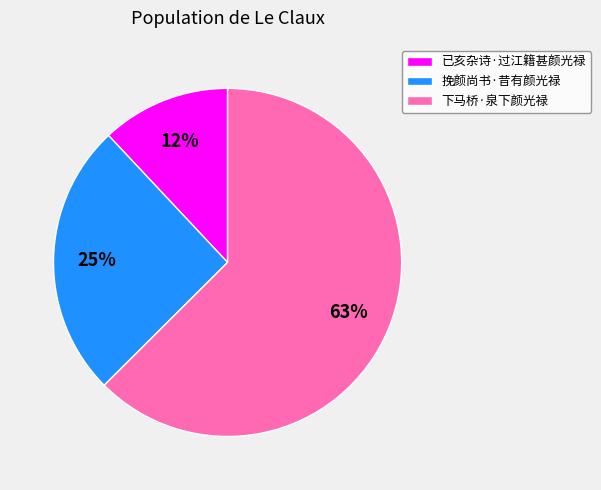

True or false: 已亥杂诗·过江籍甚颜光禄 accounts for 1% of the total.

False